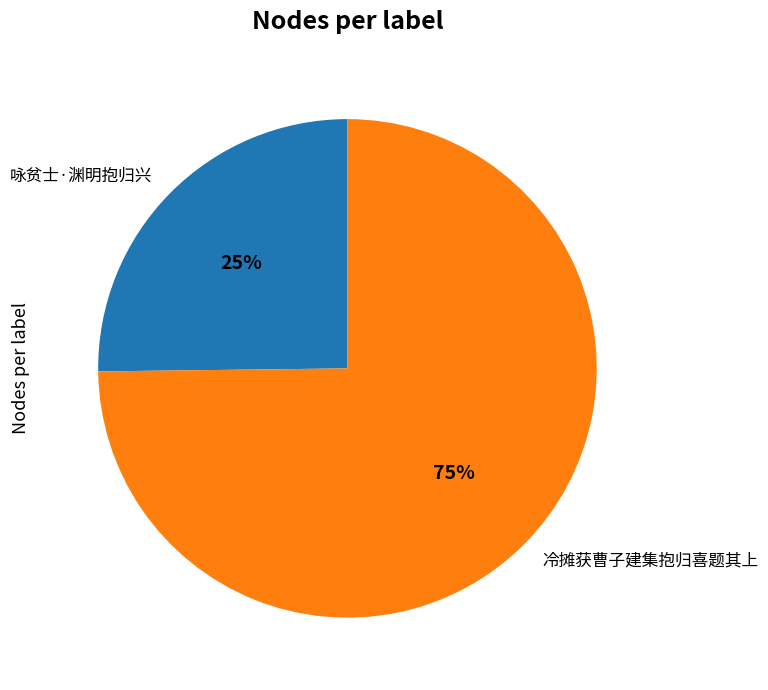

True or false: 咏贫士·渊明抱归兴 accounts for 13% of the total.

False